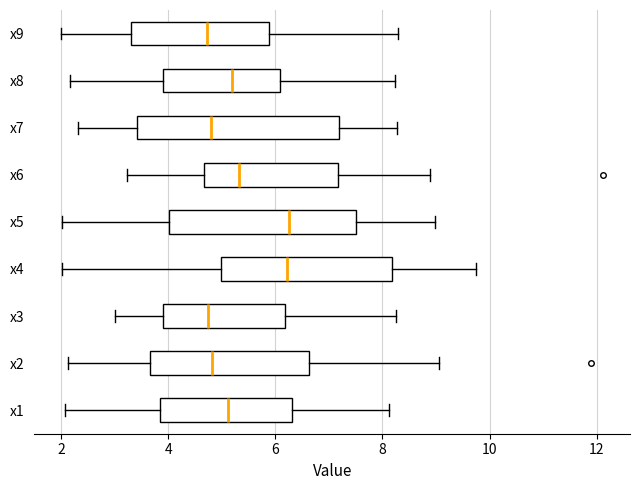

Reading bottom to top, read every box against the x-axis: the position of its median line, the range the box covers, and the ends of its whiskers. The values are not printed on the chart, so give them approximately, as read against the axis.

x1: median 5.2, box 3.8 to 6.4, whiskers 2.0 to 8.2
x2: median 4.8, box 3.6 to 6.6, whiskers 2.2 to 9.0
x3: median 4.8, box 4.0 to 6.2, whiskers 3.0 to 8.2
x4: median 6.2, box 5.0 to 8.2, whiskers 2.0 to 9.8
x5: median 6.2, box 4.0 to 7.6, whiskers 2.0 to 9.0
x6: median 5.4, box 4.6 to 7.2, whiskers 3.2 to 8.8
x7: median 4.8, box 3.4 to 7.2, whiskers 2.4 to 8.2
x8: median 5.2, box 4.0 to 6.0, whiskers 2.2 to 8.2
x9: median 4.8, box 3.4 to 5.8, whiskers 2.0 to 8.2